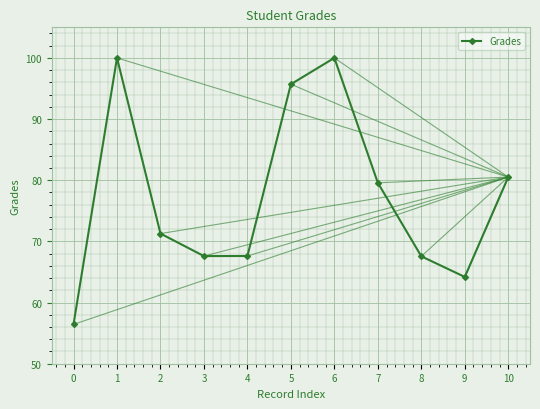

What is the maximum value shown in the chart?

100.0